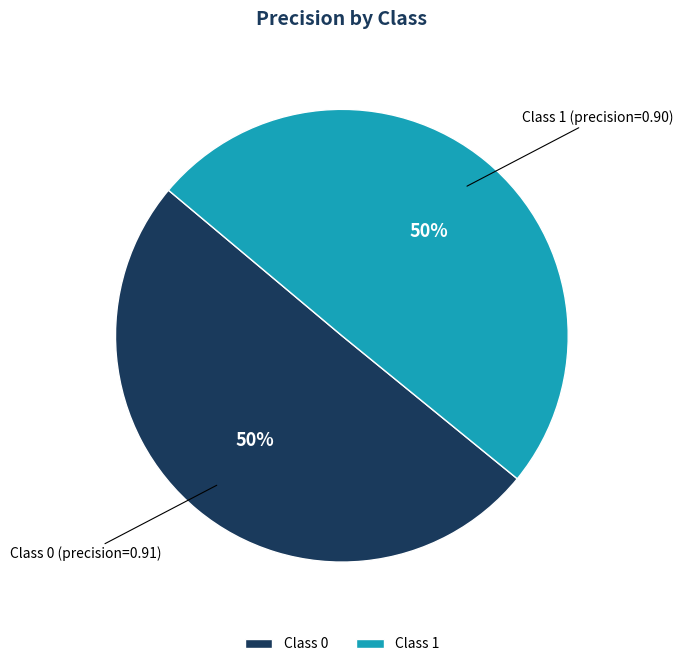

How many slices are in this pie chart?

2